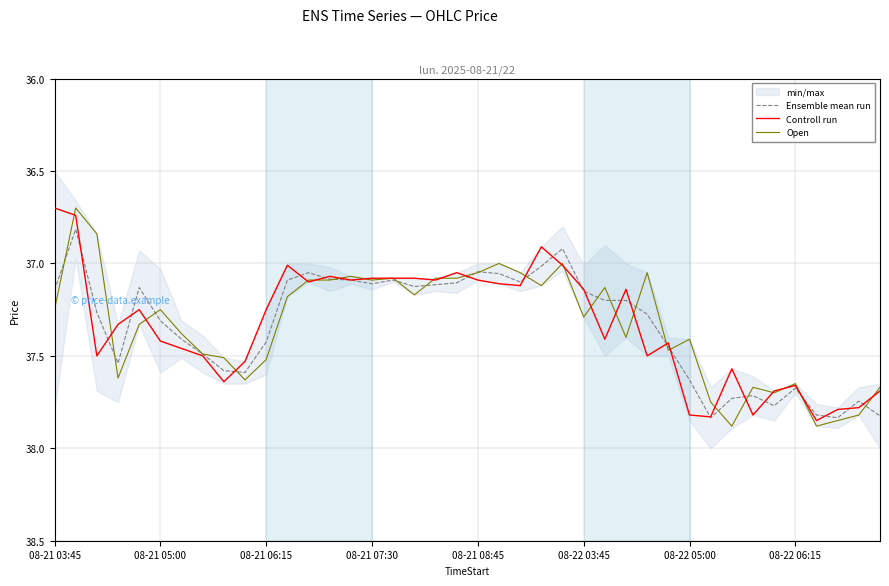

What is the value of the Open point at the 37th from the left?

37.9